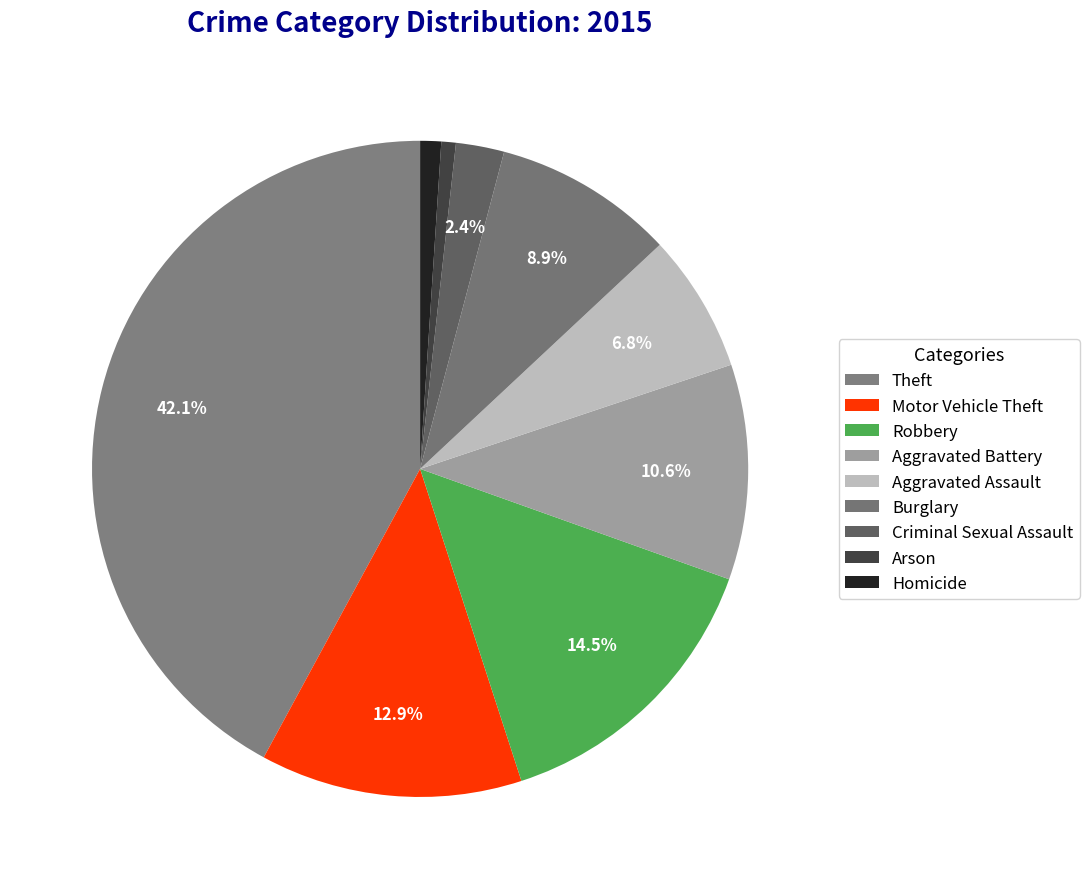

Is it true that Burglary is 9% of the pie?

True